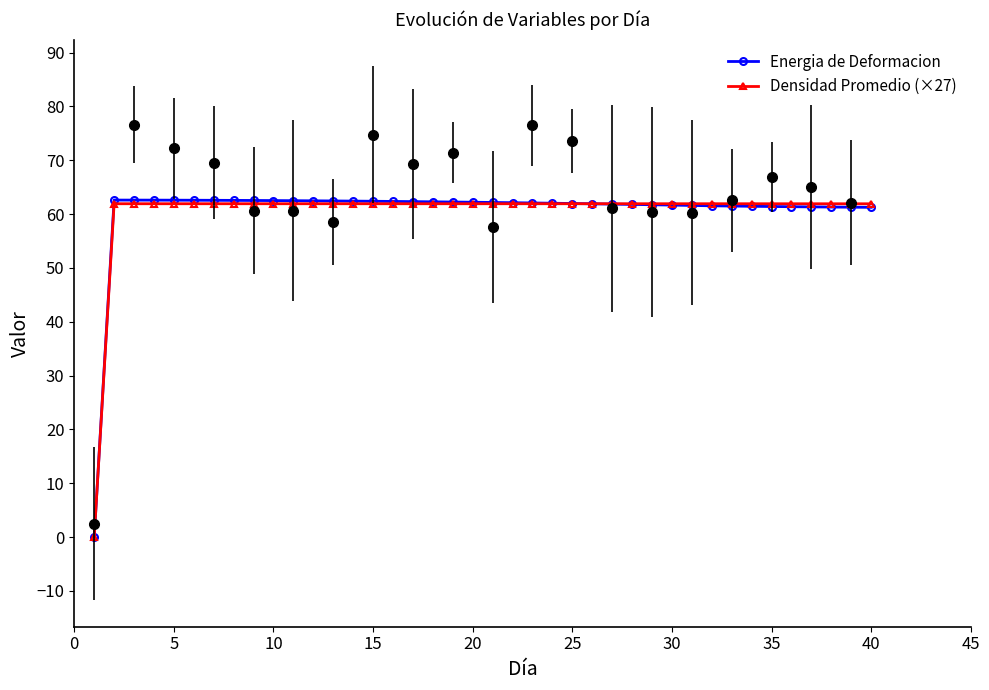

At how many categories does at least one series exceed 52?

39